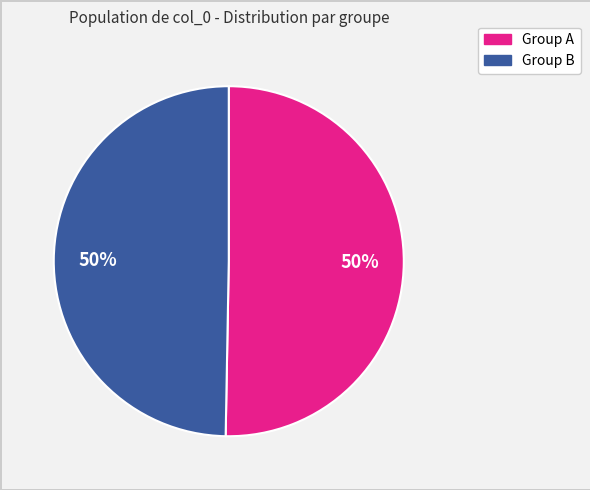

What percentage is the Group A slice, to the nearest percent?

50%